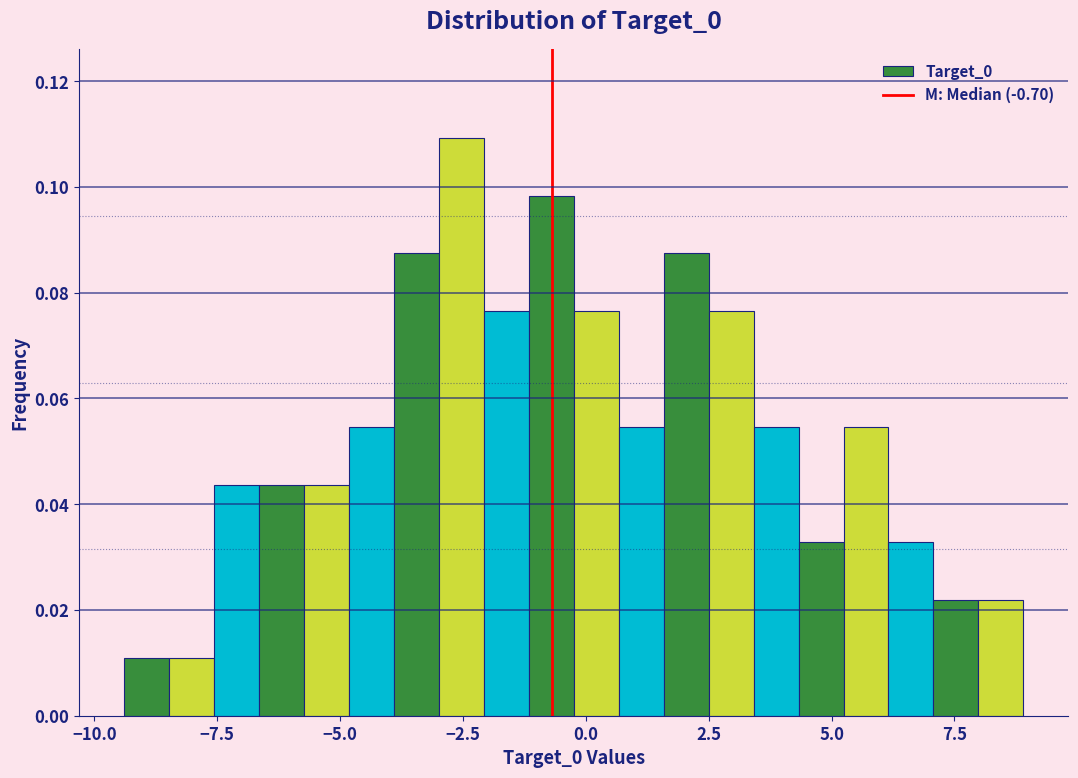

Around what value on the x-axis is the tallest bar? Give the approximate position of its centre, as read against the axis.

-2.5